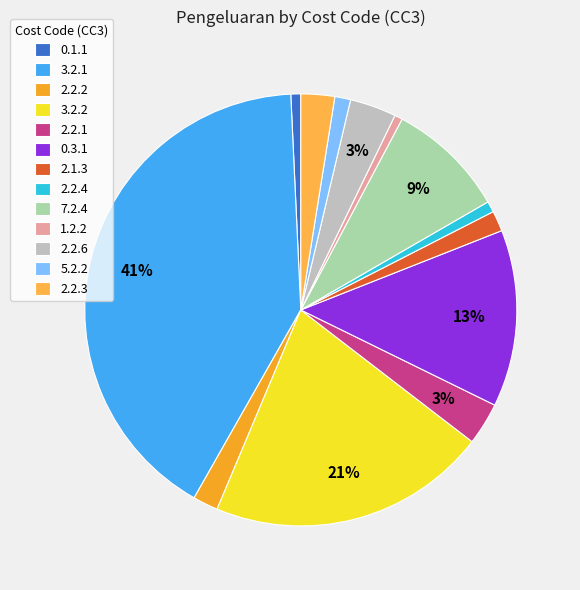

How many slices are in this pie chart?

13